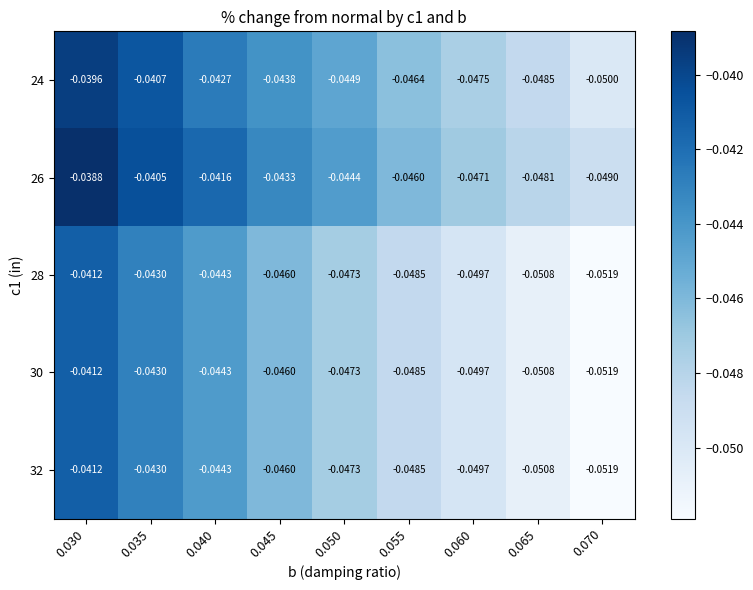

Is the value of 26 at 0.070 greater than the value of 30 at 0.040?

No